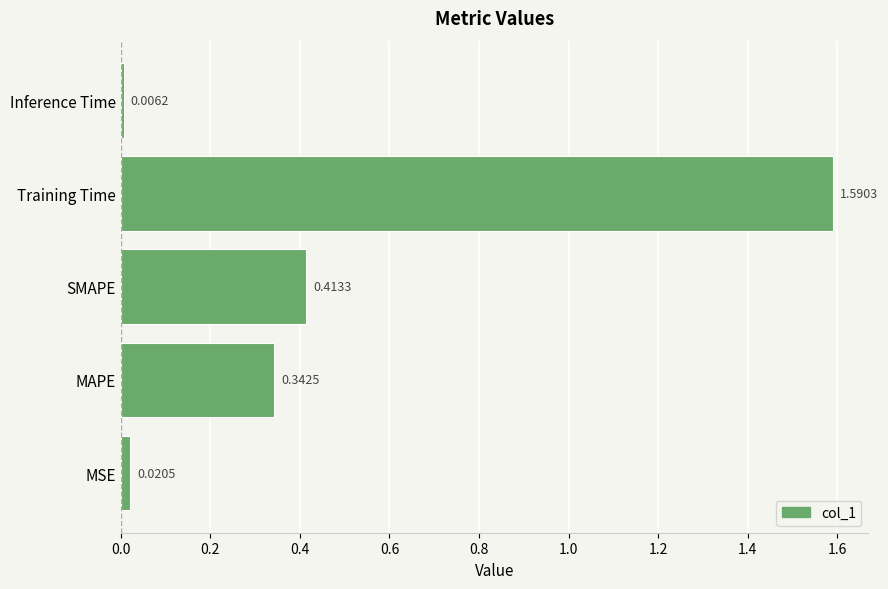

Rank the categories by value from highest to lowest.

Training Time, SMAPE, MAPE, MSE, Inference Time